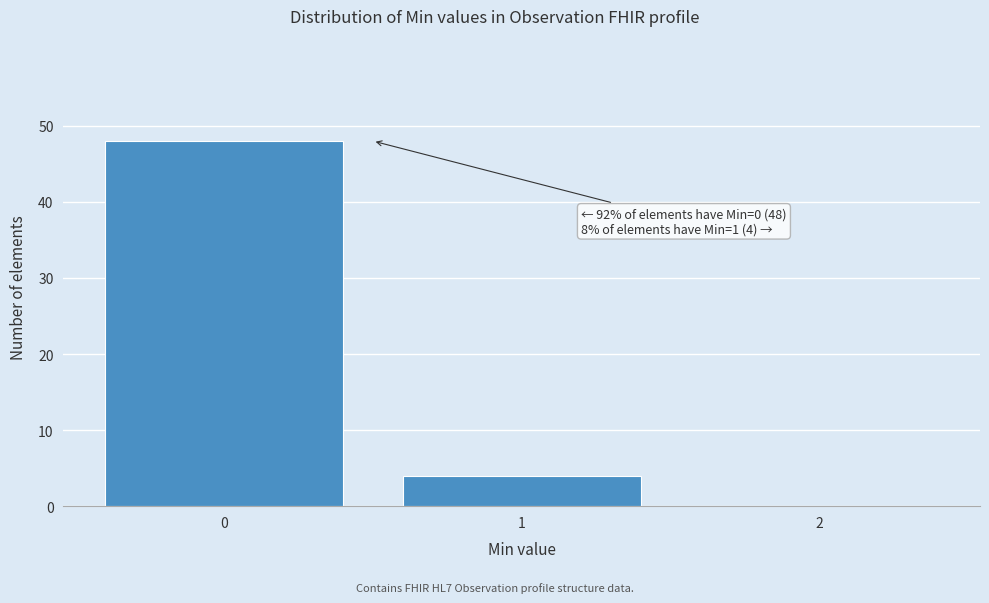

Which range on the x-axis has the tallest bar?

-0.5 to 0.5